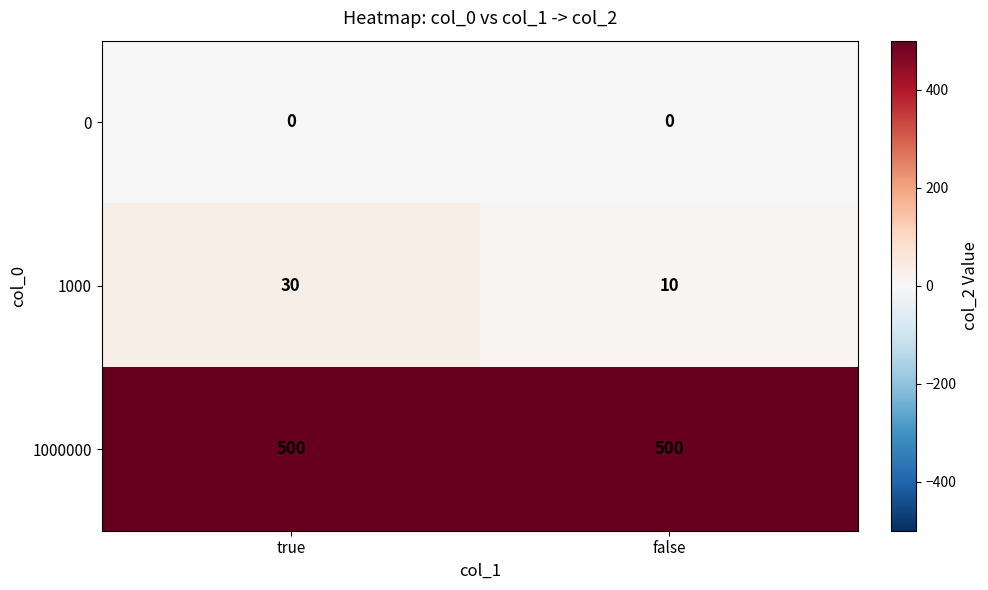

At how many categories does at least one series exceed 183?

2